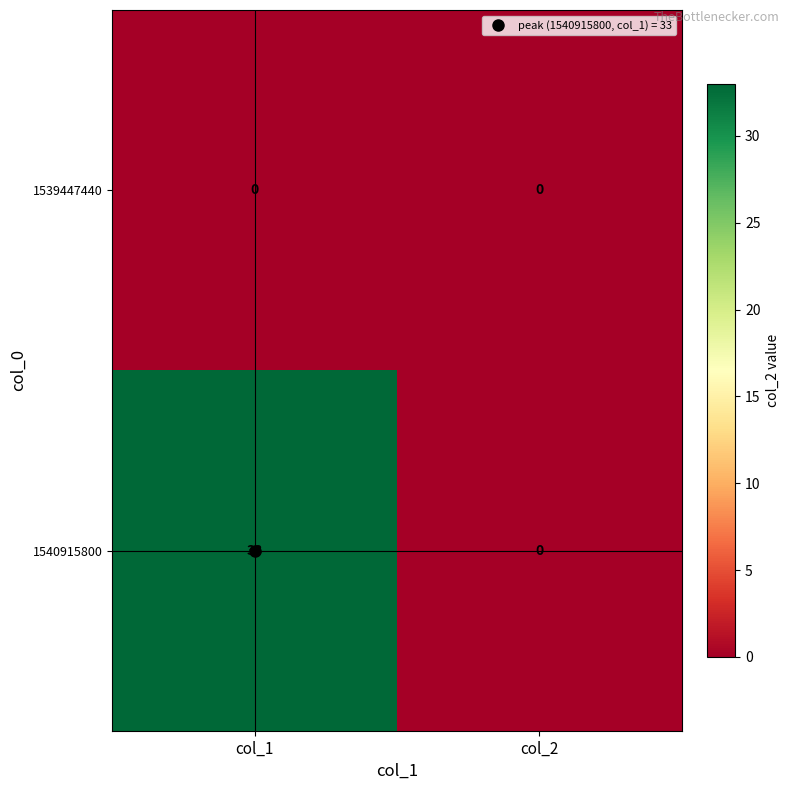

Which series has the largest total across all categories?

1540915800